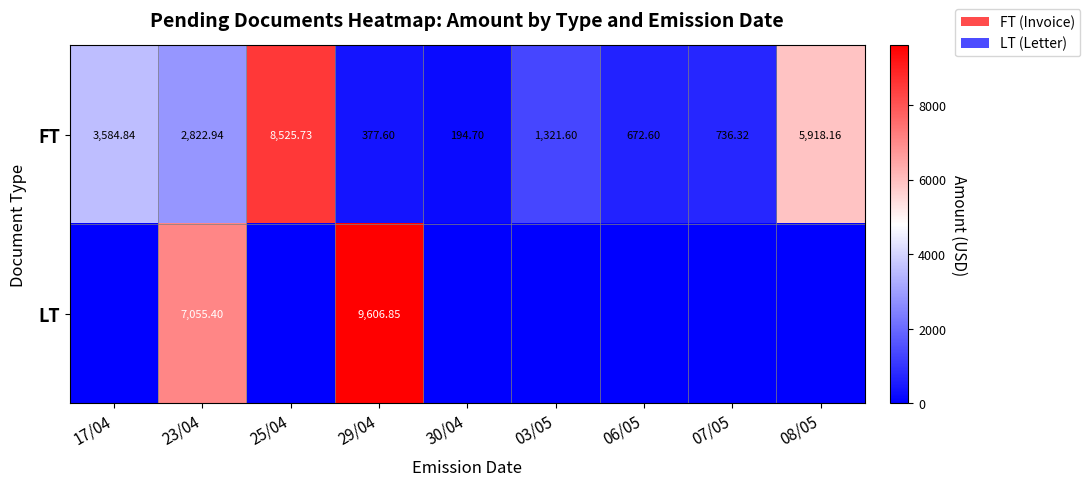

At which label is FT closest to 4360?

17/04